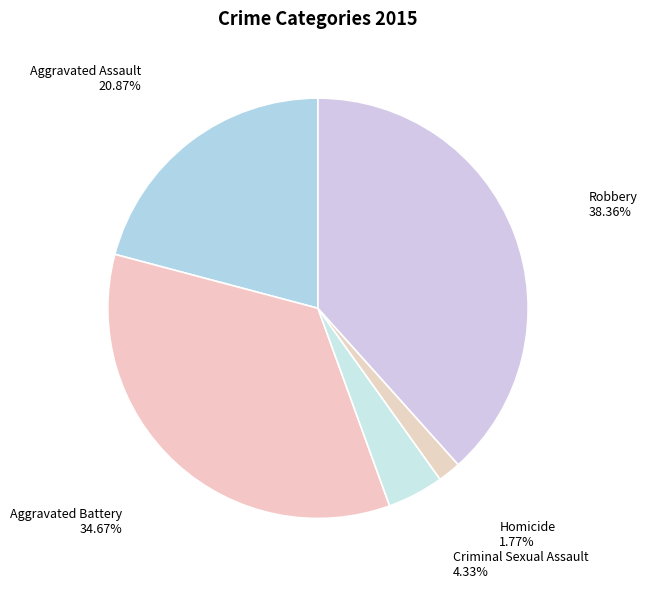

To the nearest percent, what is the difference between the largest and smallest slice percentages?

37%